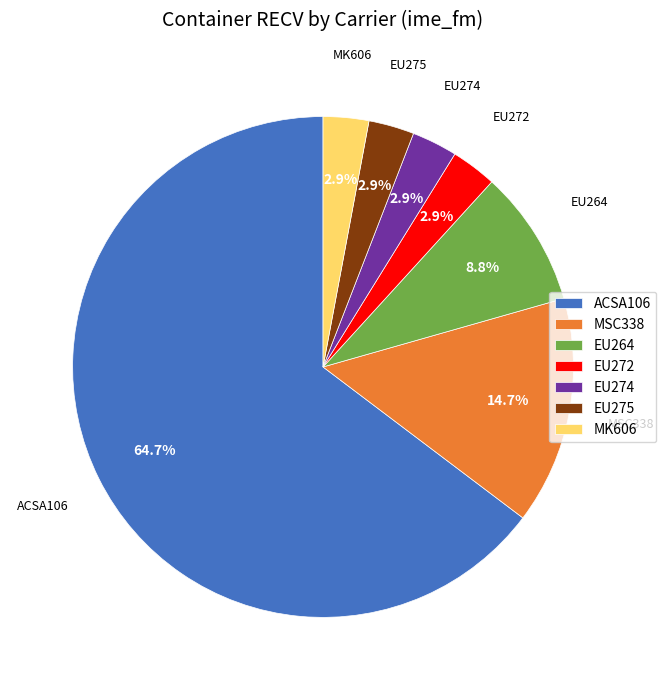

To the nearest percent, what portion does EU264 represent?

9%